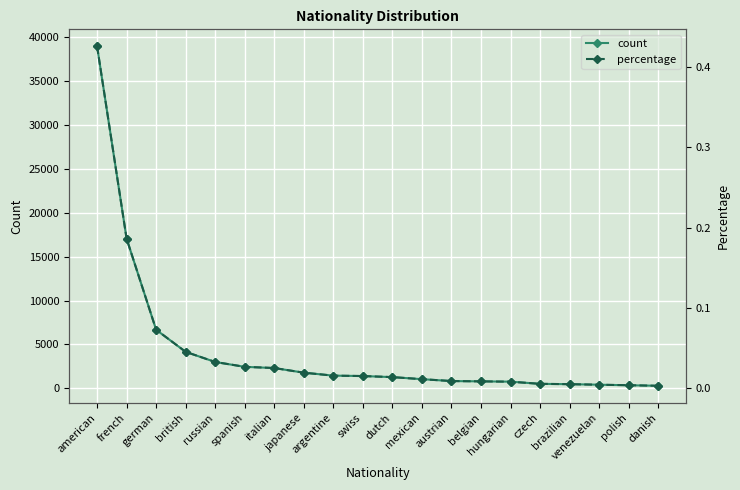

What is the difference between the highest and lowest values at danish?

303.0